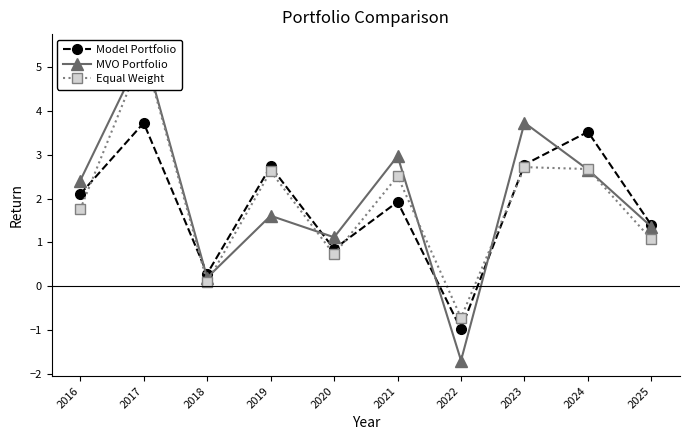

How many categories are shown in the chart?

10